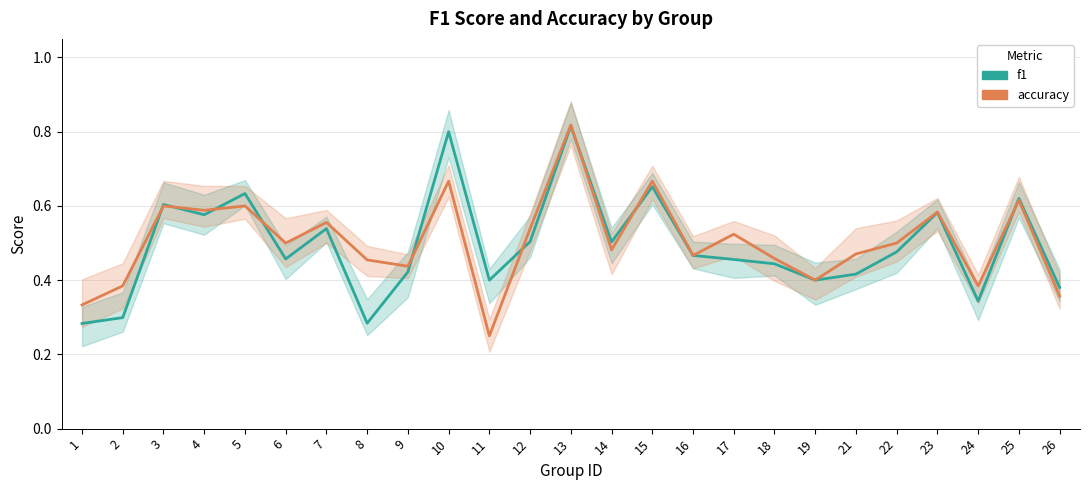

At how many categories does at least one series exceed 0?

25